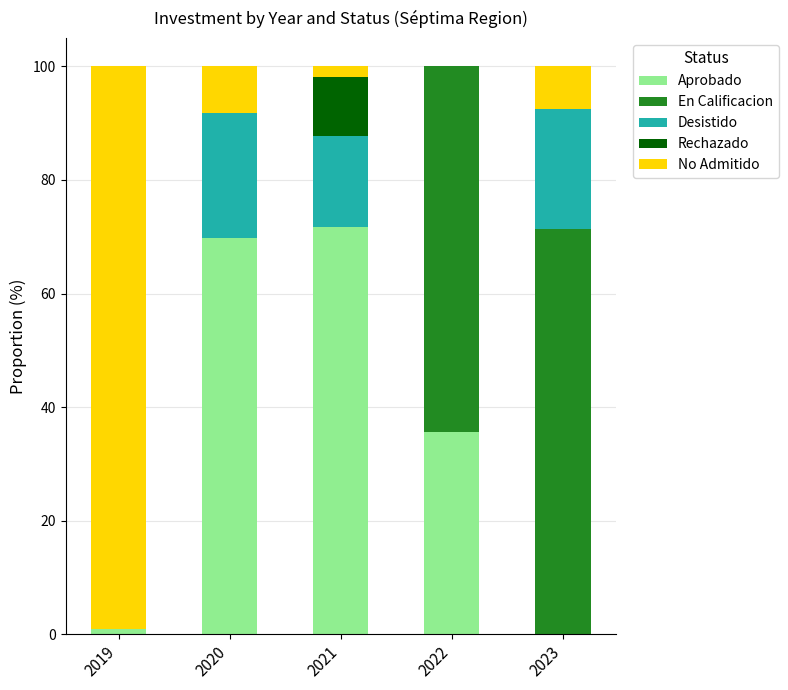

Reading left to right, transcribe the values for Aprobado.

2019=1.0	2020=69.8	2021=71.8	2022=35.6	2023=0.0